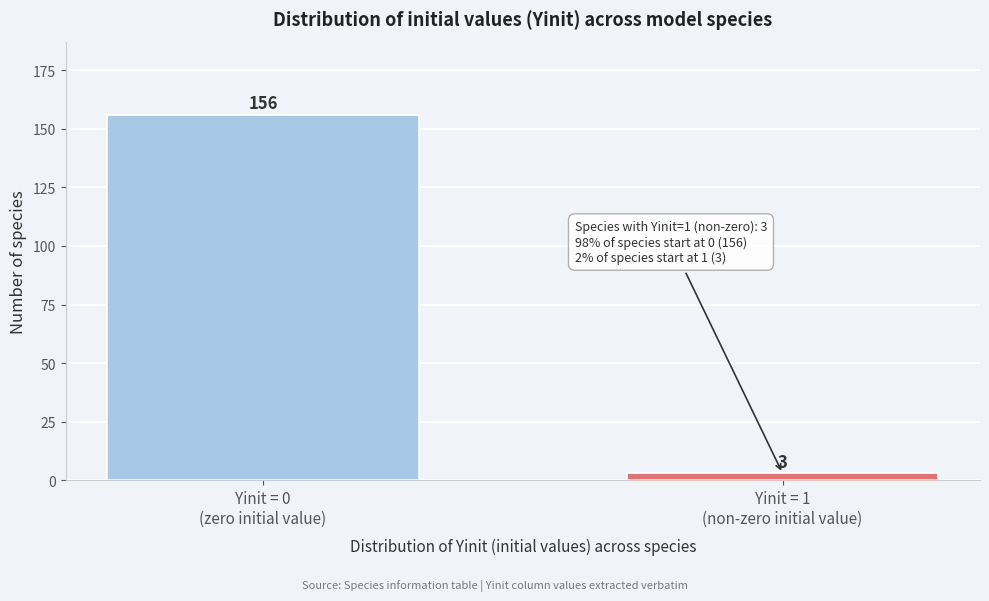

Reading left to right, what are all the values shown in this chart?

156	3